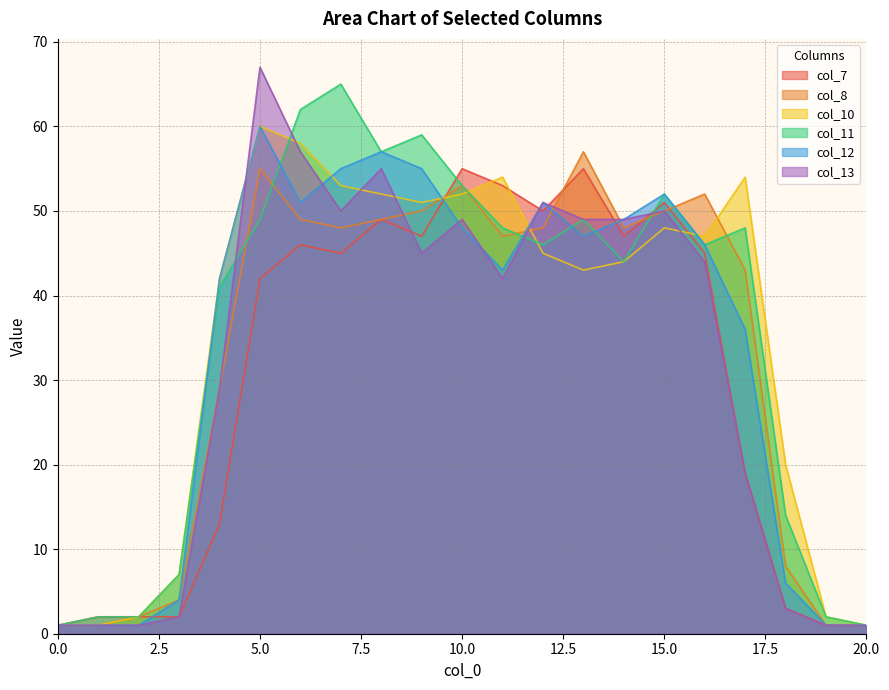

Count the number of categories in the chart.

21